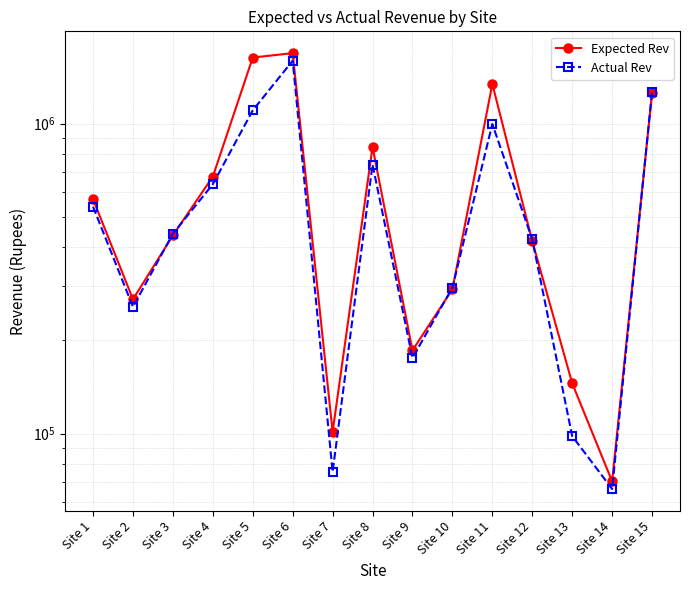

Is it true that Actual Rev equals 36199.7 at Site 13?

False